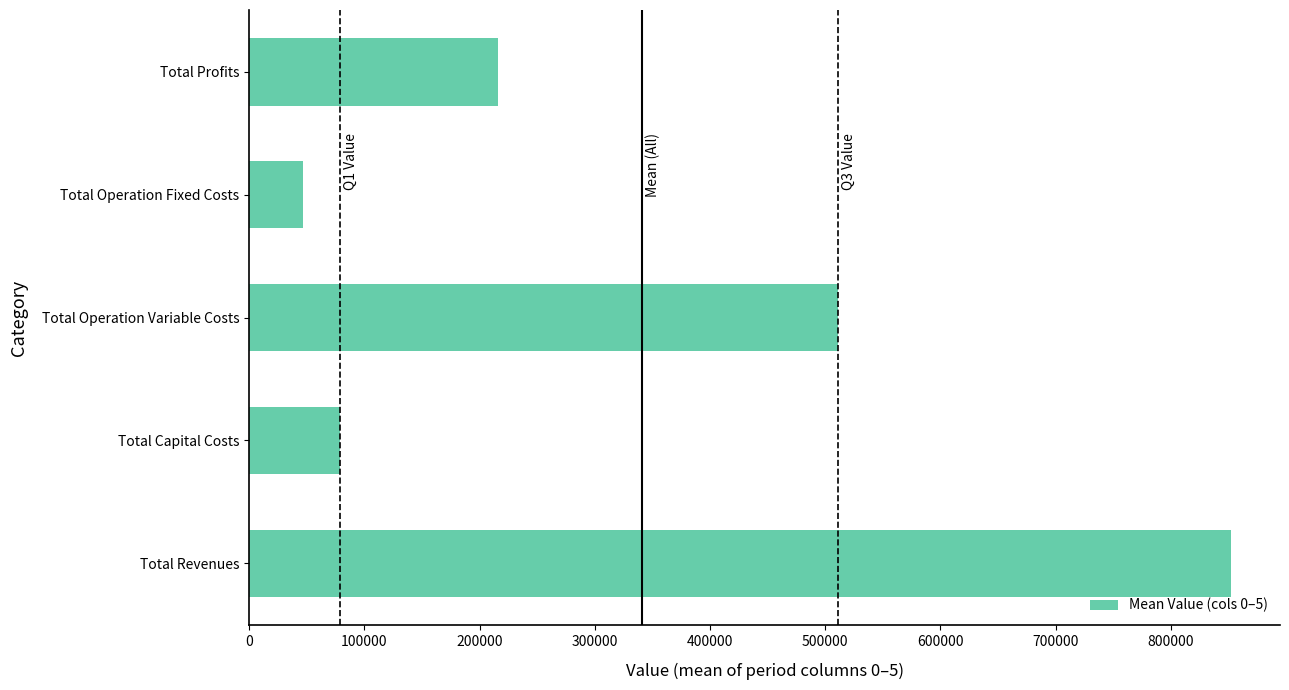

Reading top to bottom, what are all the values shown in this chart?

Total Profits=215736.2	Total Operation Fixed Costs=46246.2	Total Operation Variable Costs=511412.3	Total Capital Costs=78842.7	Total Revenues=852237.4